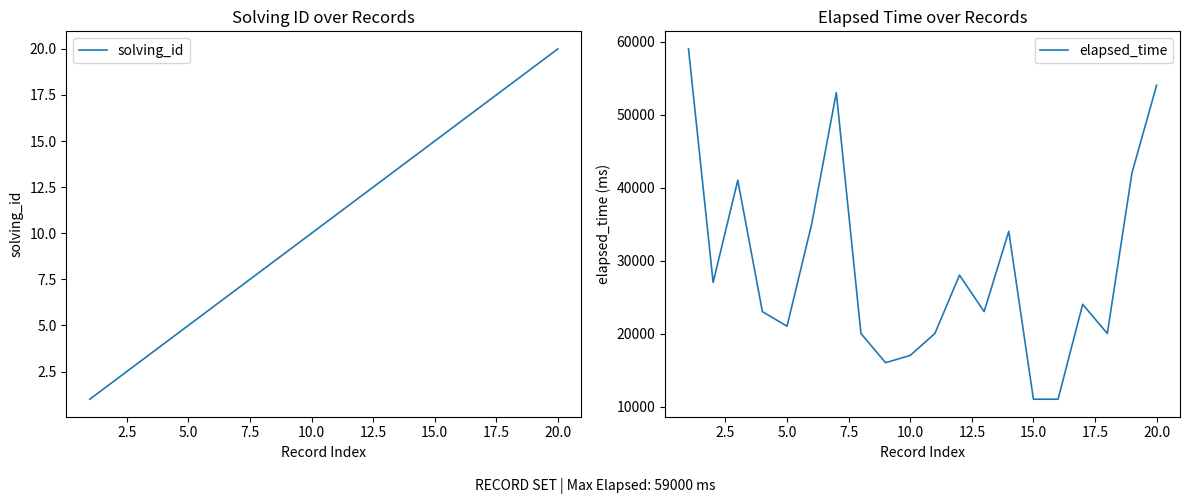

Is this an area chart (filled region under the line)?

No